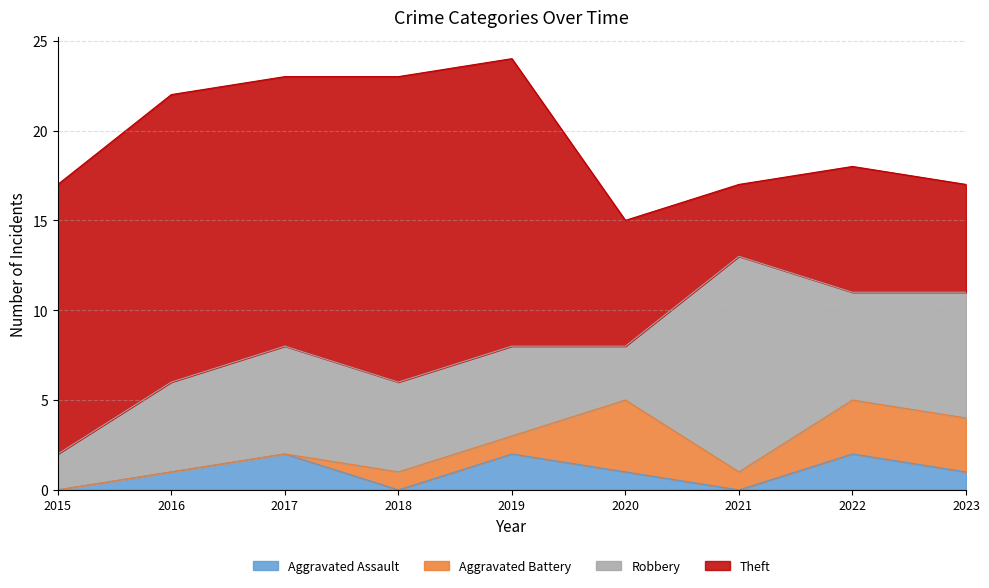

Where do Theft and Robbery first cross each other?

2020 and 2021